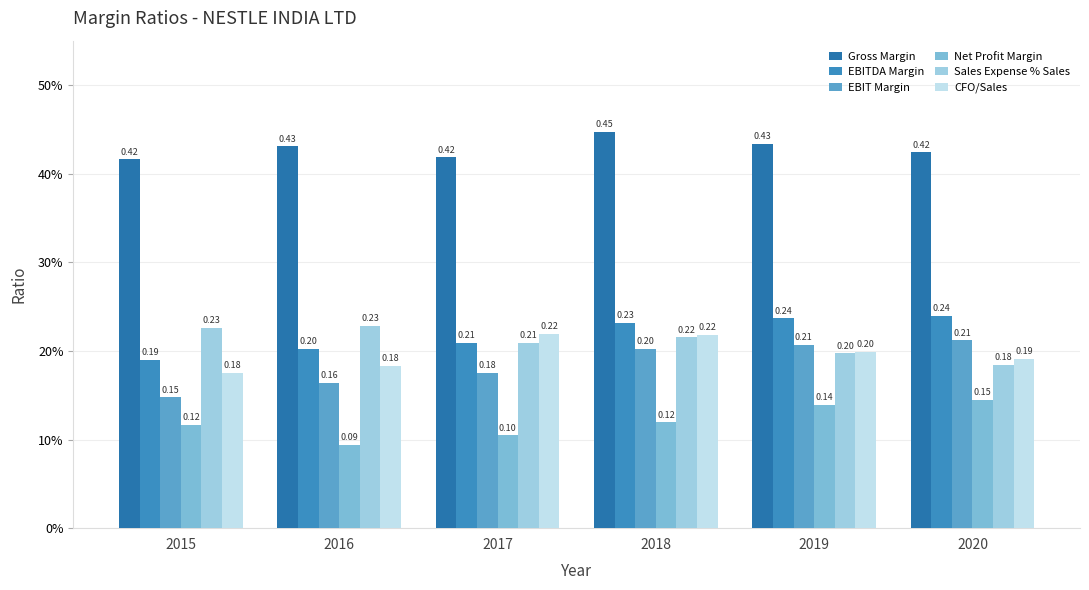

What is the value of the CFO/Sales bar at the 6th from the left?

0.2